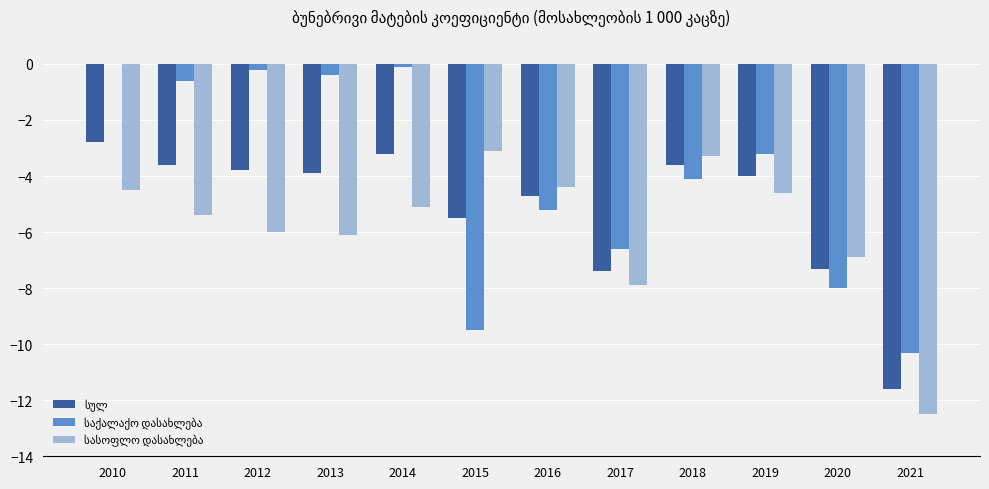

At which category is the sum across all series the highest?

2010